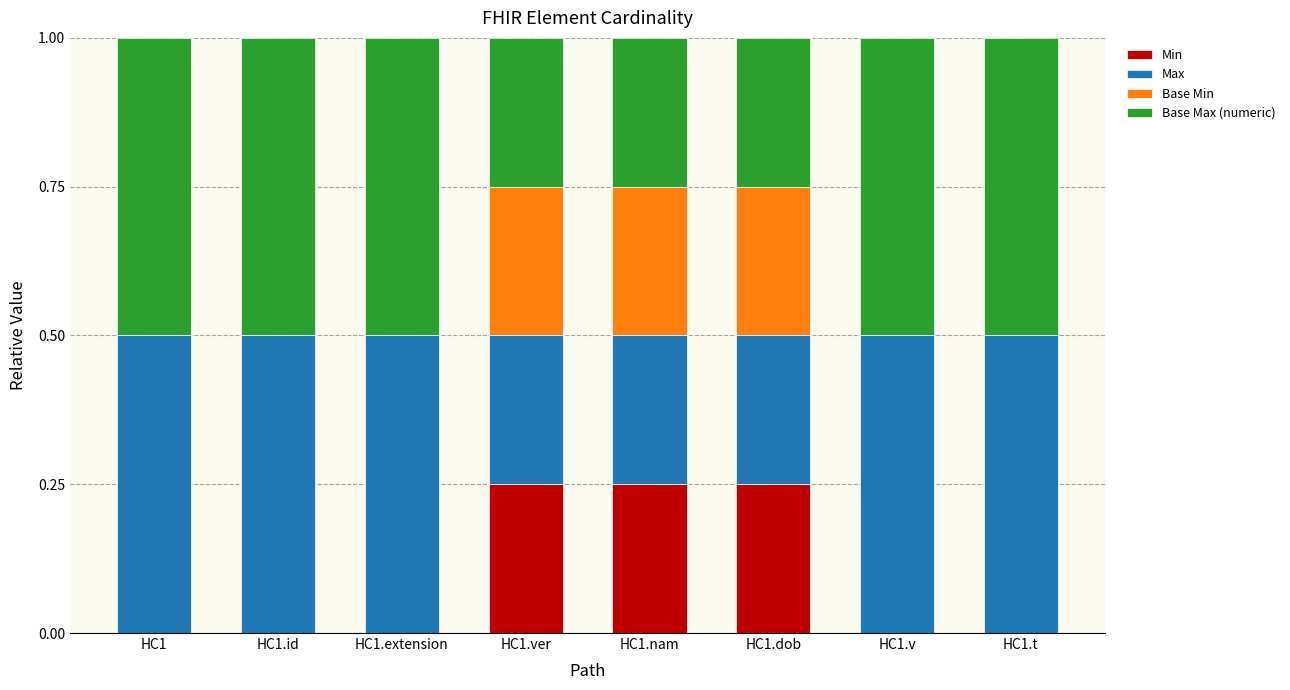

The value of Min at HC1.ver is 0.1. True or false?

False